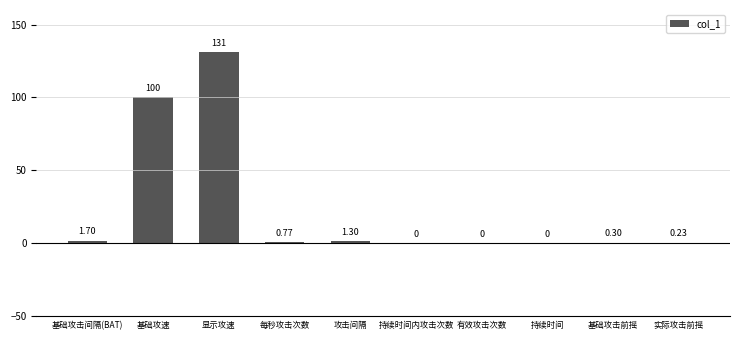

How many values are above zero?

7